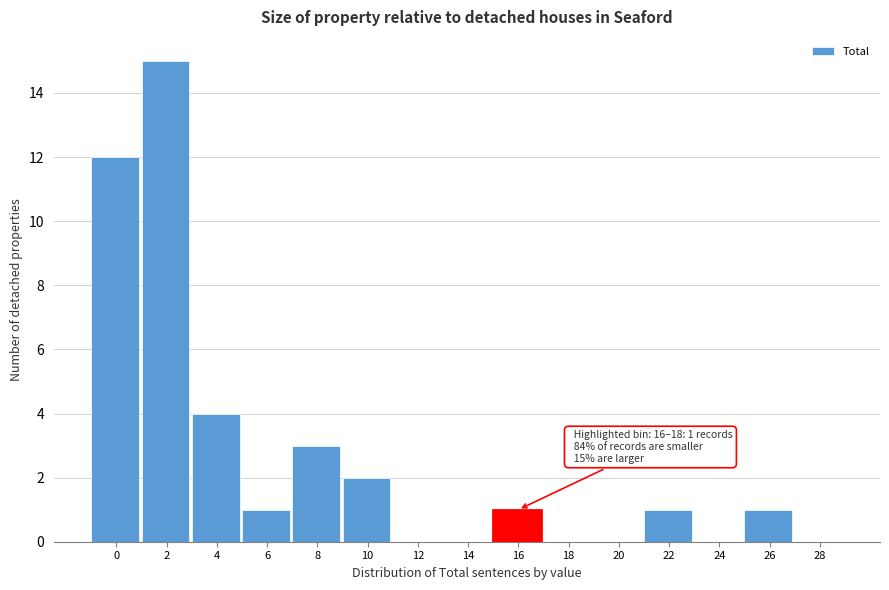

Reading left to right, extract all data points from this chart.

0=12	2=15	4=4	6=1	8=3	10=2	12=0	14=0	16=1	18=0	20=0	22=1	24=0	26=1	28=0